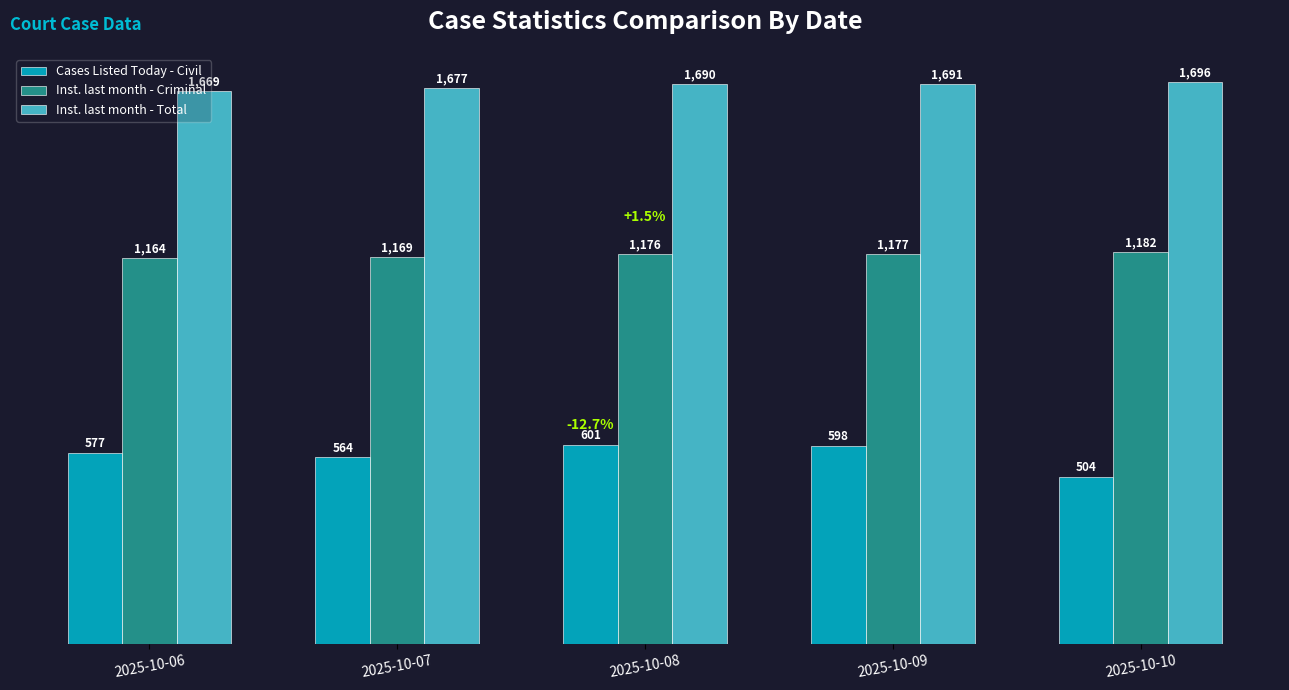

Rank the series by their maximum value, from highest to lowest.

Inst. last month - Total, Inst. last month - Criminal, Cases Listed Today - Civil